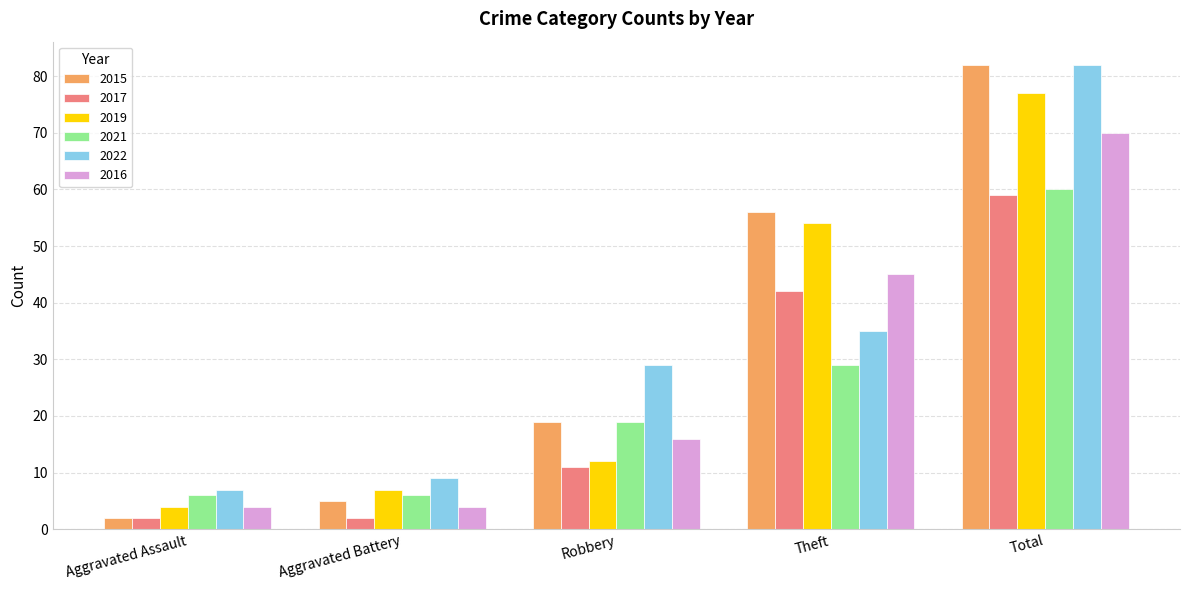

Does the chart contain any negative values?

No